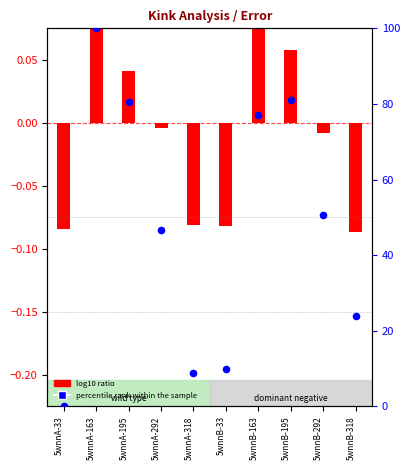

Which series has the largest Y range (max minus min)?

percentile rank within the sample